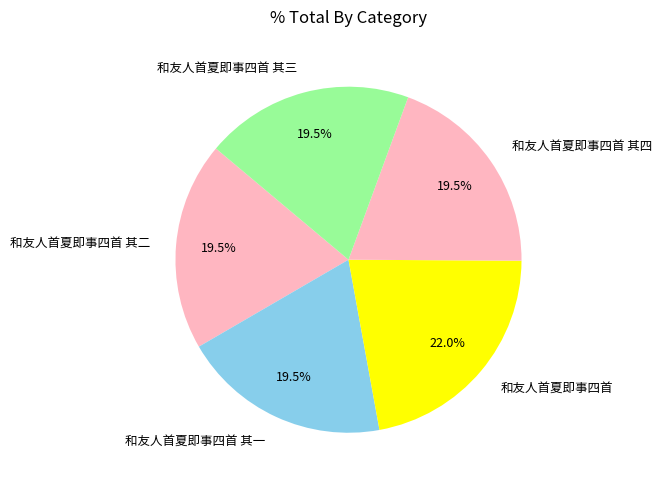

True or false: 和友人首夏即事四首 其二 accounts for 34% of the total.

False